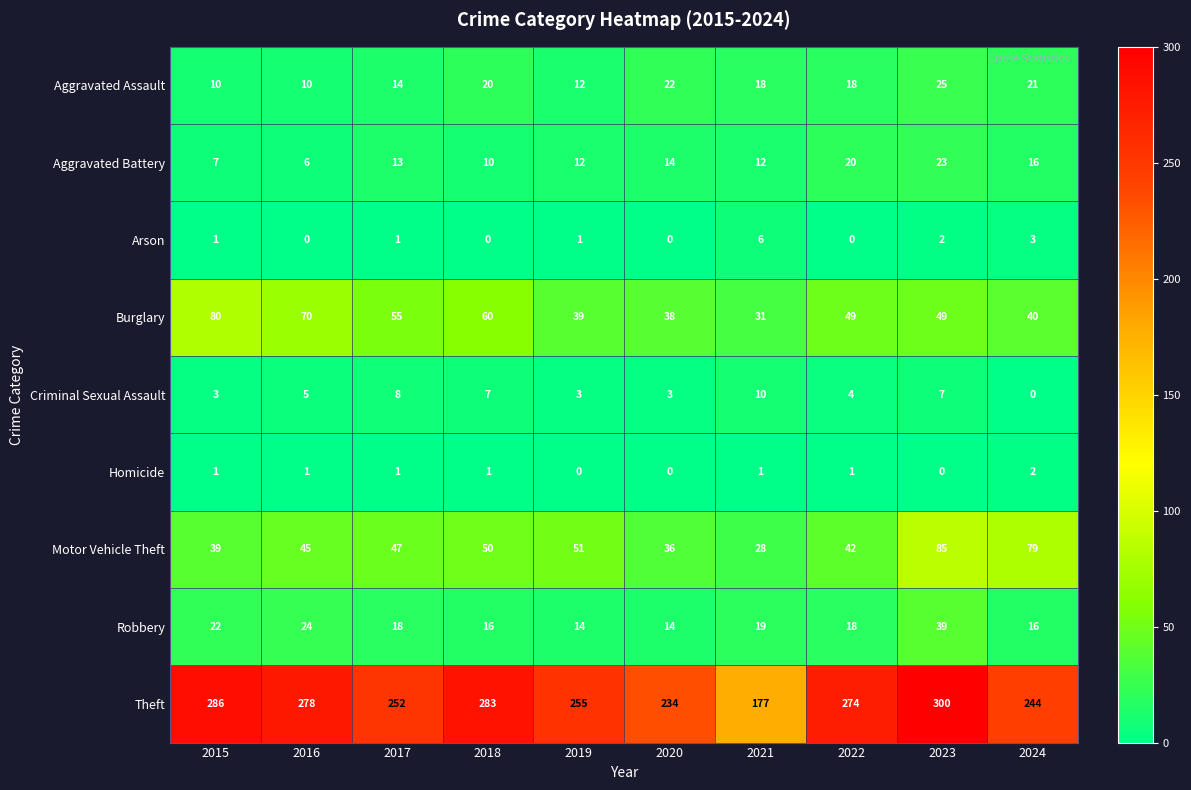

True or false: Homicide has a value of 1 at 2017.

True